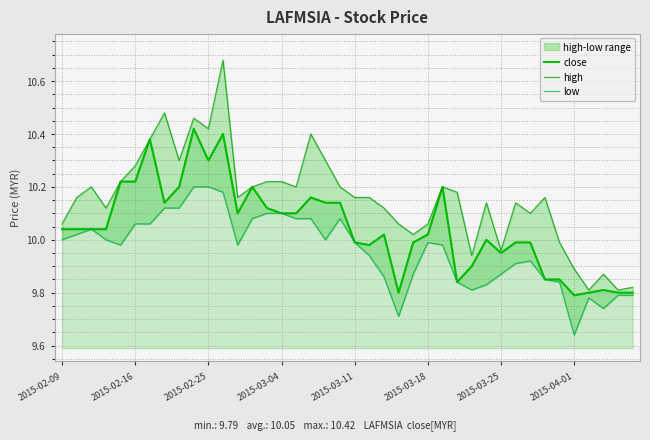

Reading right to left, what are all the values shown in this chart?

close: 9.8	9.8	9.8	9.8	9.8	9.8	9.8	10.0	10.0	9.9	10.0	9.9	9.8	10.2	10.0	10.0	9.8	10.0	10.0	10.0	10.1	10.1	10.2	10.1	10.1	10.1	10.2	10.1	10.4	10.3	10.4	10.2	10.1	10.4	10.2	10.2	10.0	10.0	10.0	10.0
high: 9.8	9.8	9.9	9.8	9.9	10.0	10.2	10.1	10.1	10.0	10.1	9.9	10.2	10.2	10.1	10.0	10.1	10.1	10.2	10.2	10.2	10.3	10.4	10.2	10.2	10.2	10.2	10.2	10.7	10.4	10.5	10.3	10.5	10.4	10.3	10.2	10.1	10.2	10.2	10.1
low: 9.8	9.8	9.7	9.8	9.6	9.8	9.8	9.9	9.9	9.9	9.8	9.8	9.8	10.0	10.0	9.9	9.7	9.9	9.9	10.0	10.1	10.0	10.1	10.1	10.1	10.1	10.1	10.0	10.2	10.2	10.2	10.1	10.1	10.1	10.1	10.0	10.0	10.0	10.0	10.0